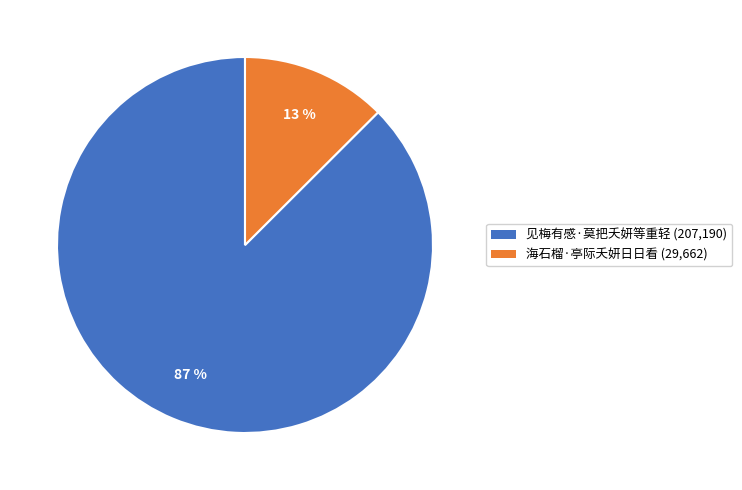

To the nearest percent, what percentage of the pie is 见梅有感·莫把夭妍等重轻?

87%